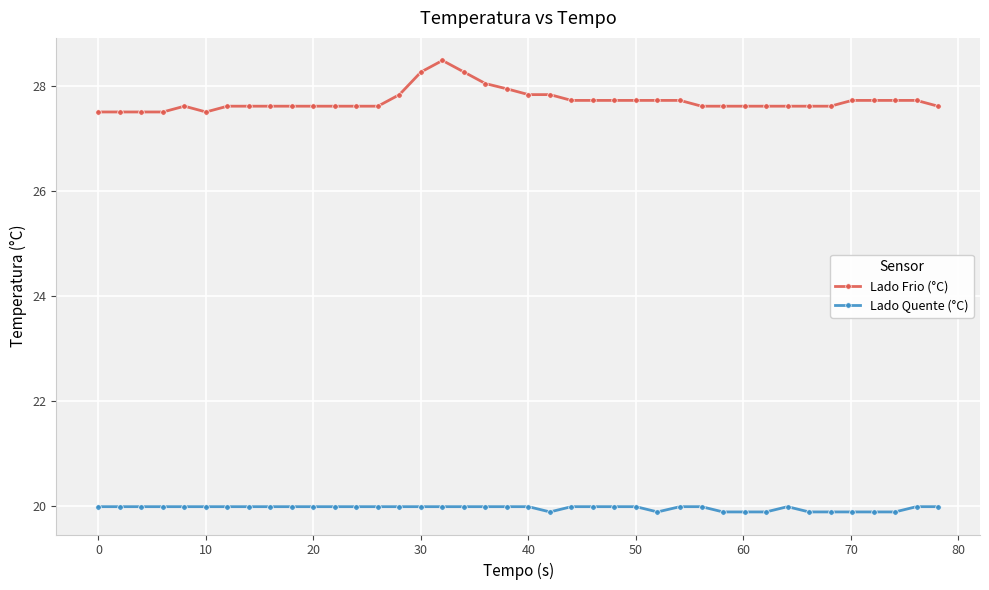

Does the chart display data point markers on the line(s)?

Yes